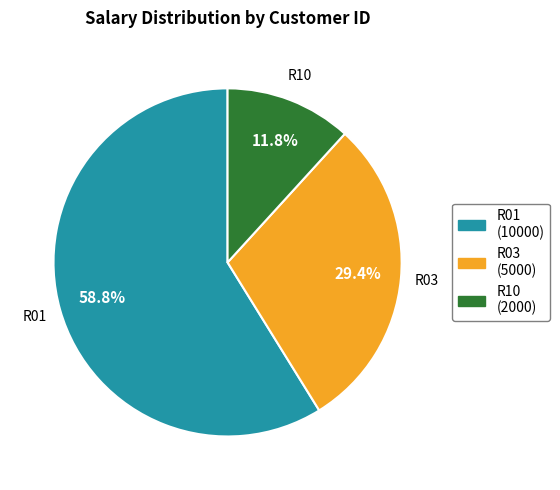

To the nearest percent, what is the average slice percentage?

33%